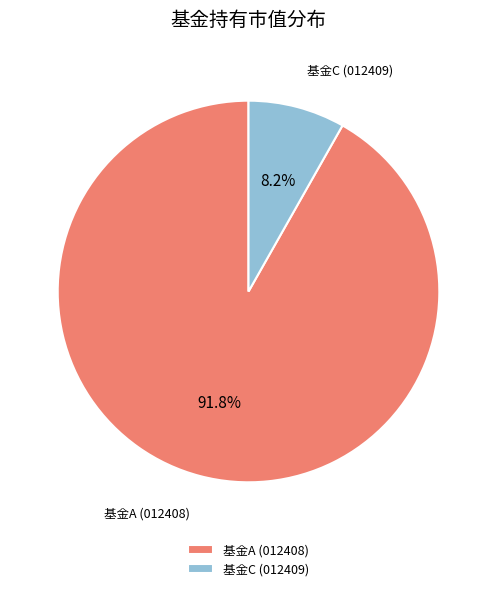

Does any single category account for the majority?

Yes